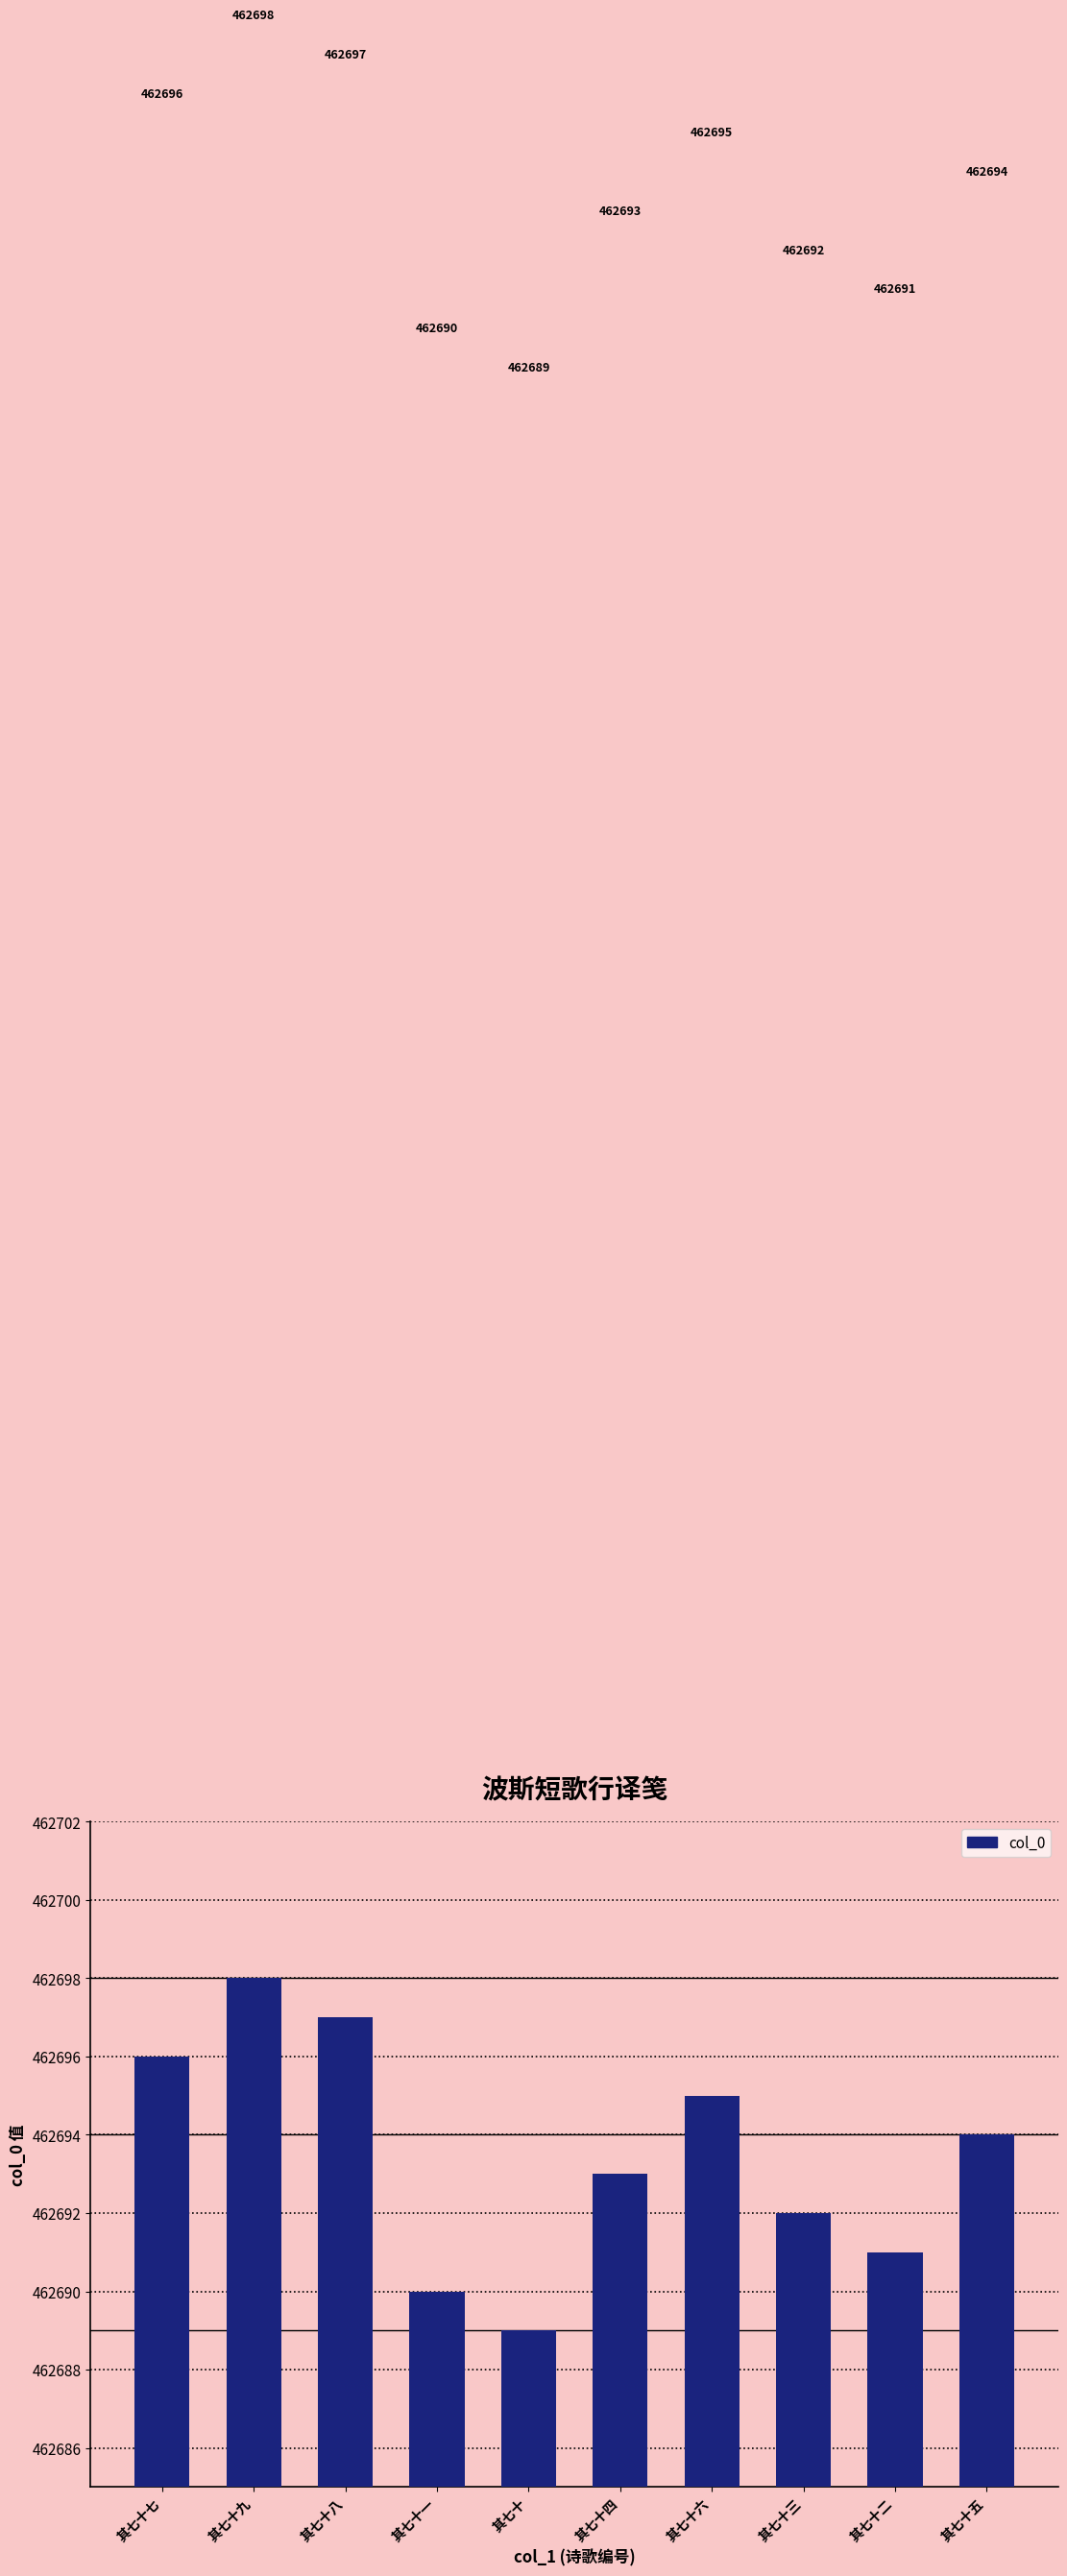

Between 其七十 and 其七十一, which is larger?

其七十一